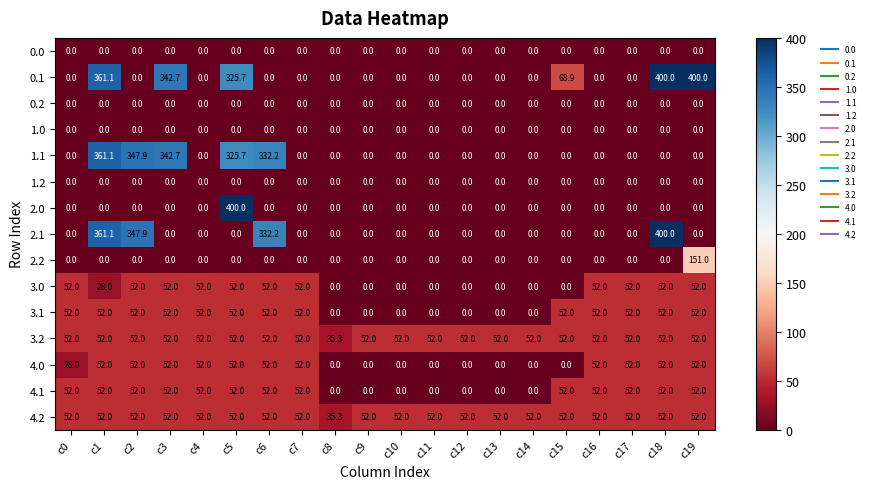

At which category is the sum across all series the highest?

c1